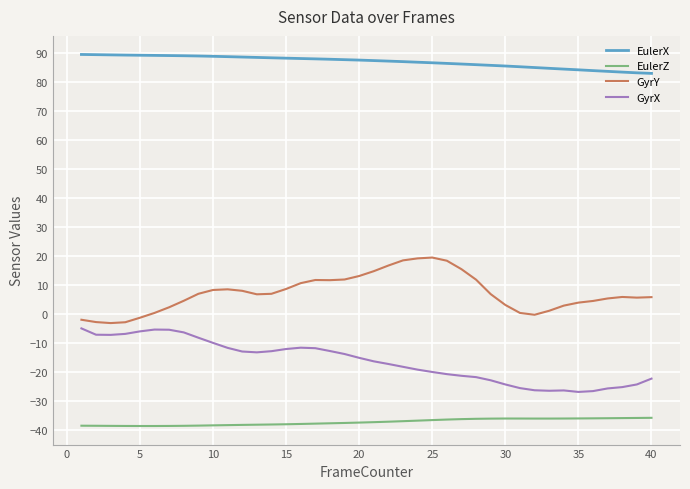

What is the minimum value for EulerZ?

-38.5